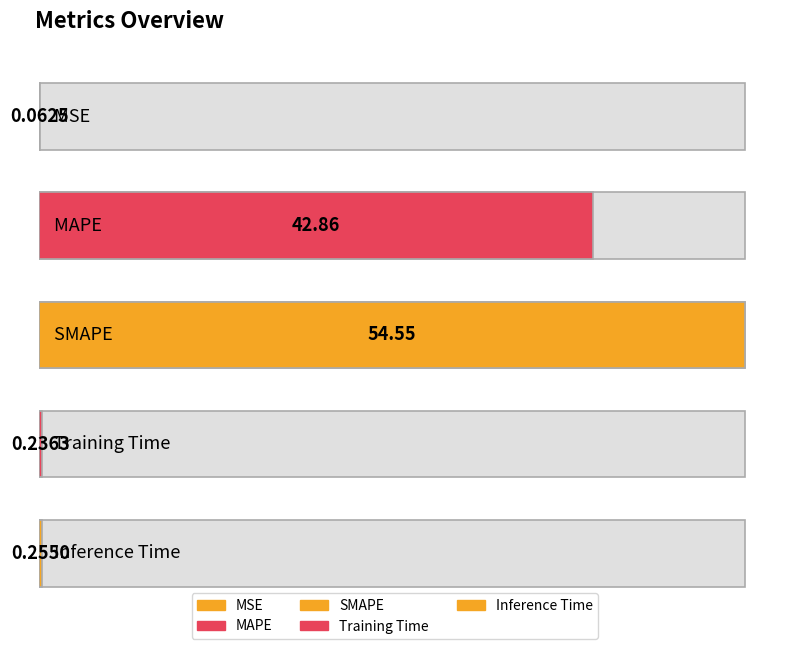

What is the difference between the values at Inference Time and SMAPE?

54.3